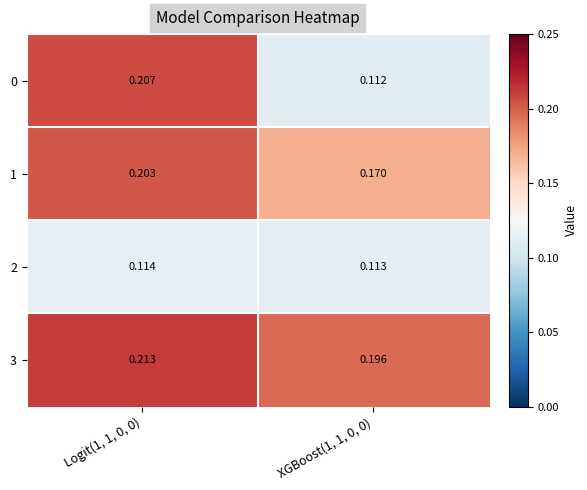

Is the value of 1 at XGBoost(1, 1, 0, 0) greater than the value of 2 at XGBoost(1, 1, 0, 0)?

Yes